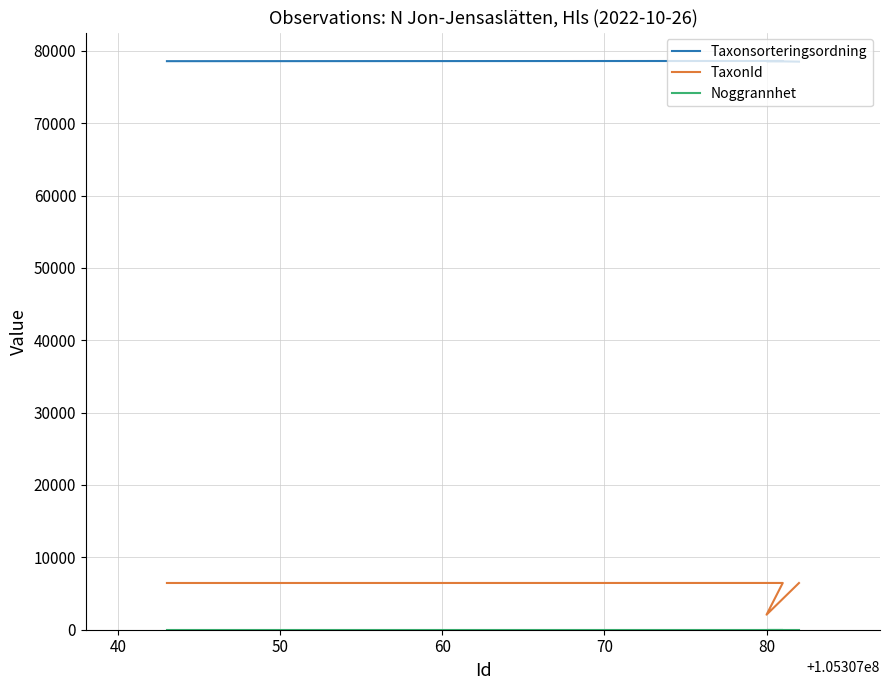

The value of Noggrannhet at 50 is 15. True or false?

False